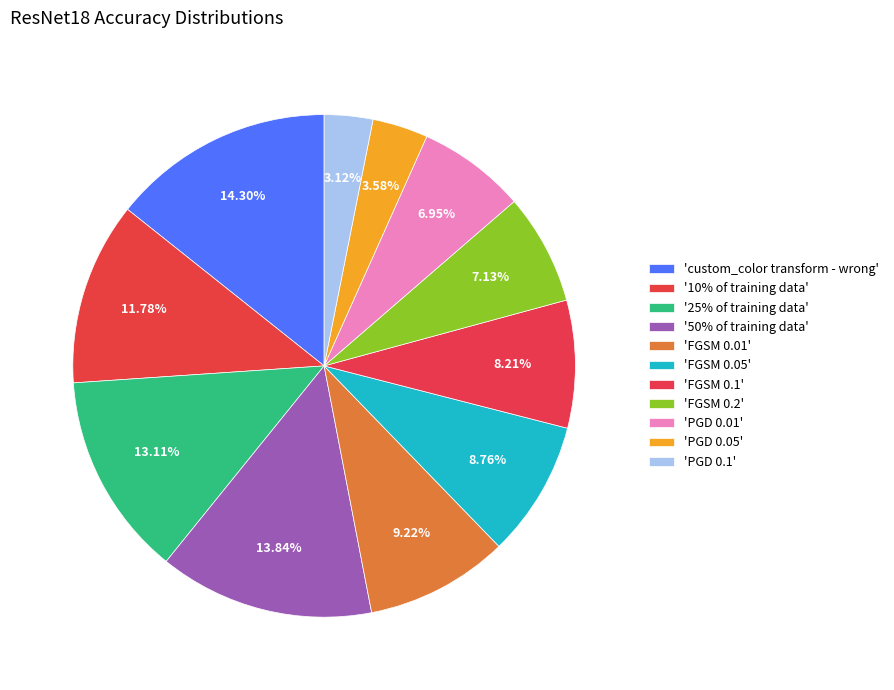

What is the smallest slice in the pie chart?

PGD 0.1